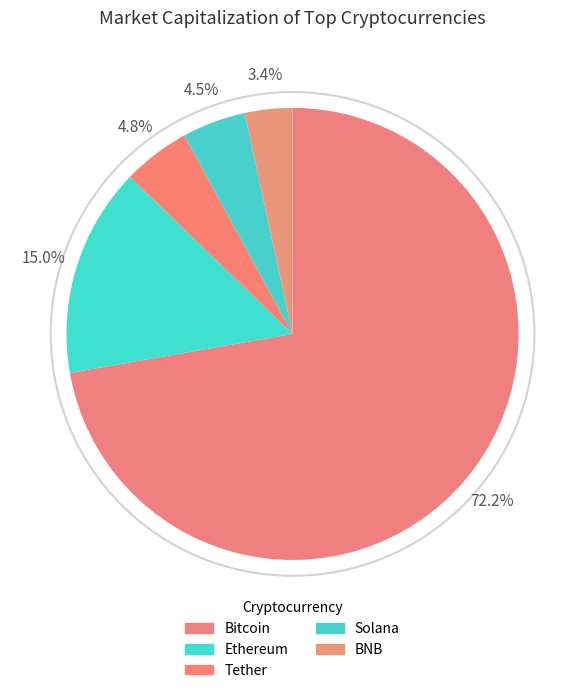

To the nearest percent, what is the difference between the largest and smallest slice percentages?

69%